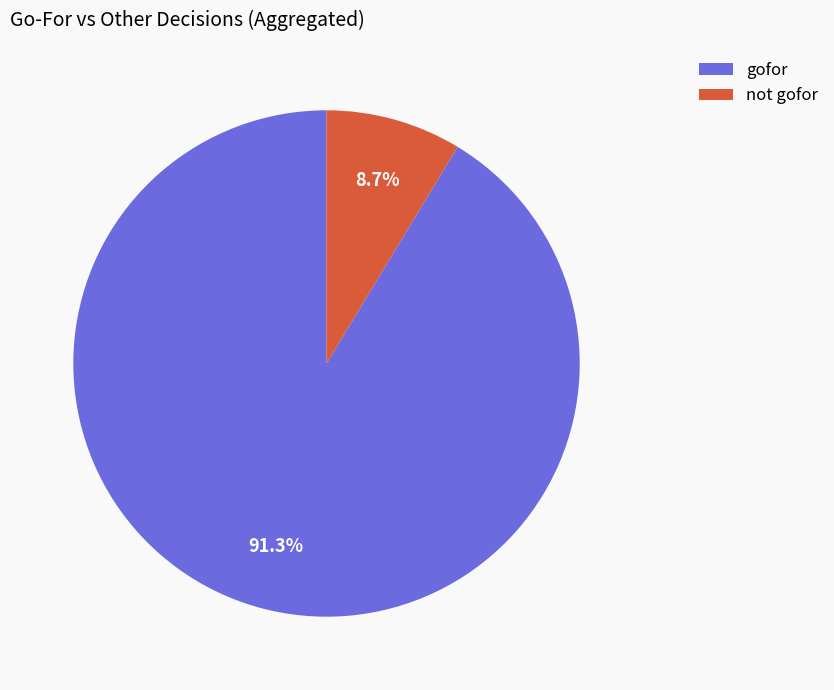

Which slice is the largest?

gofor